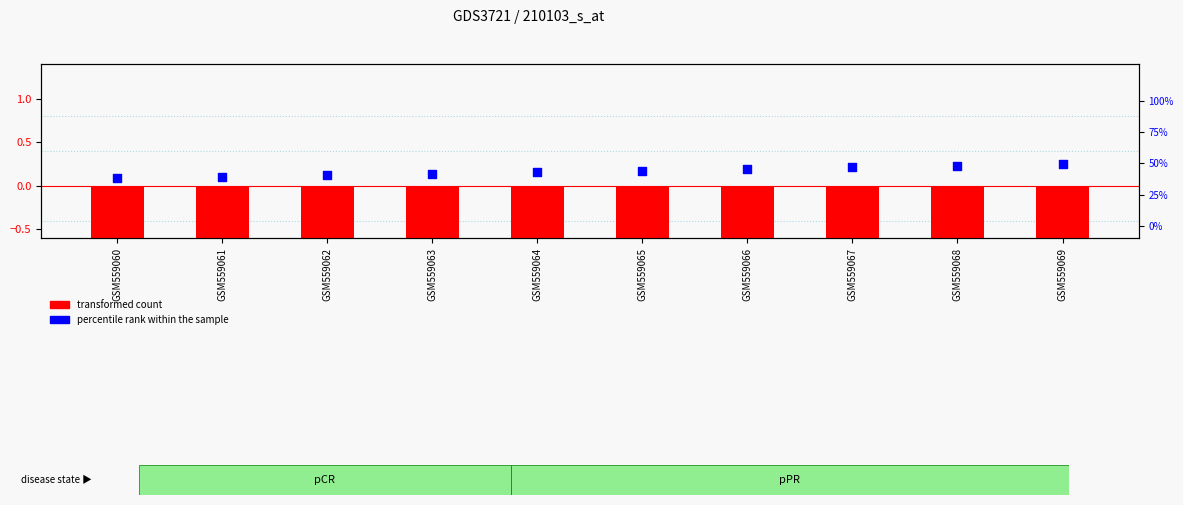

Which series reaches the maximum Y coordinate?

percentile rank within the sample